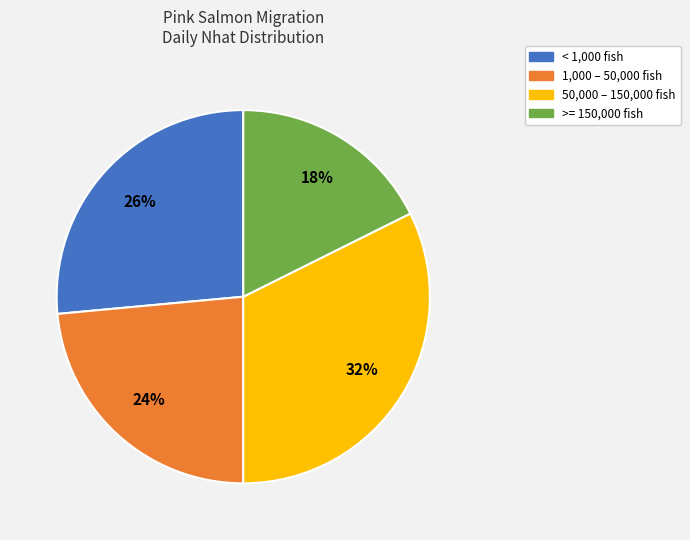

Is there any slice that represents more than half of the pie?

No